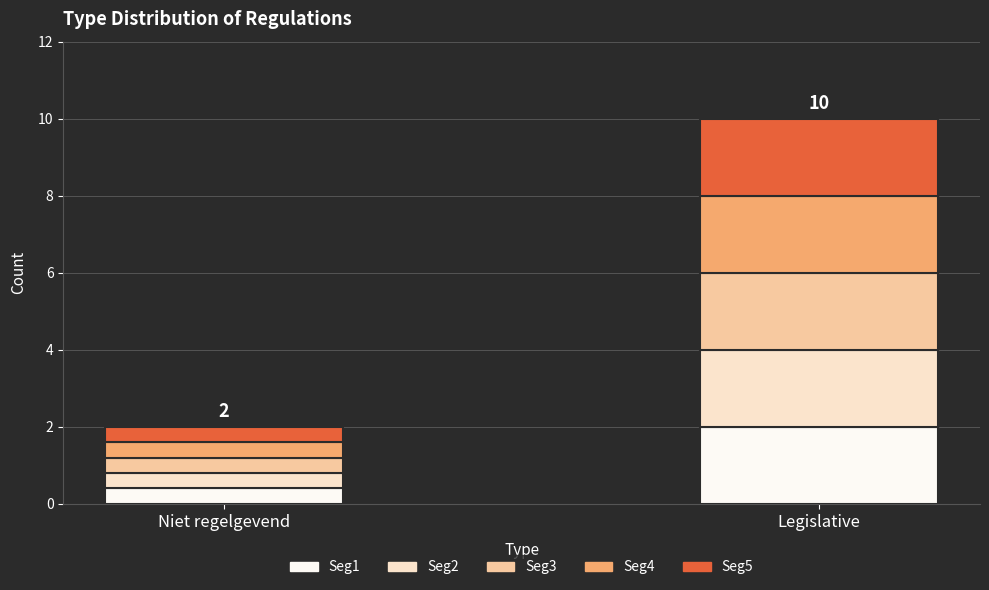

How many distinct data groups are displayed?

5